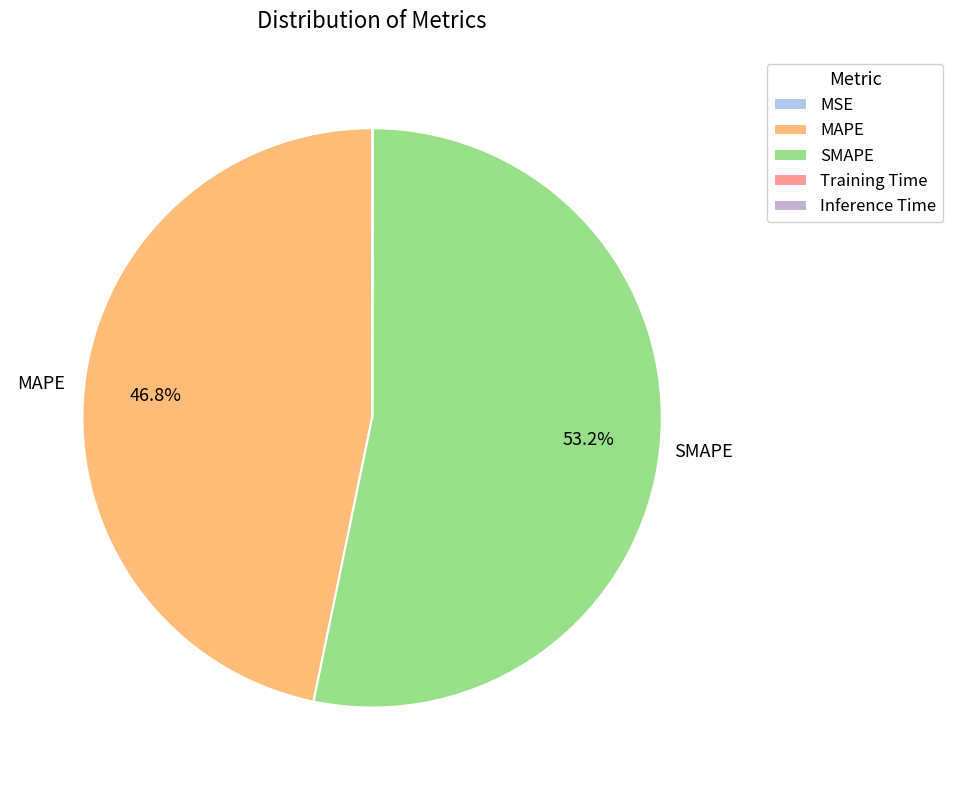

What is the change in value from MAPE to SMAPE?

+3.3